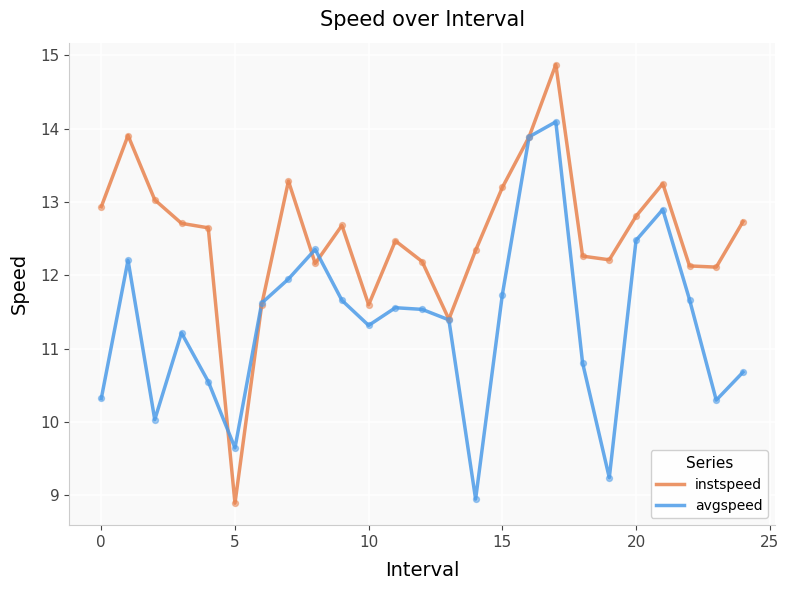

Which series has the largest total across all categories?

instspeed